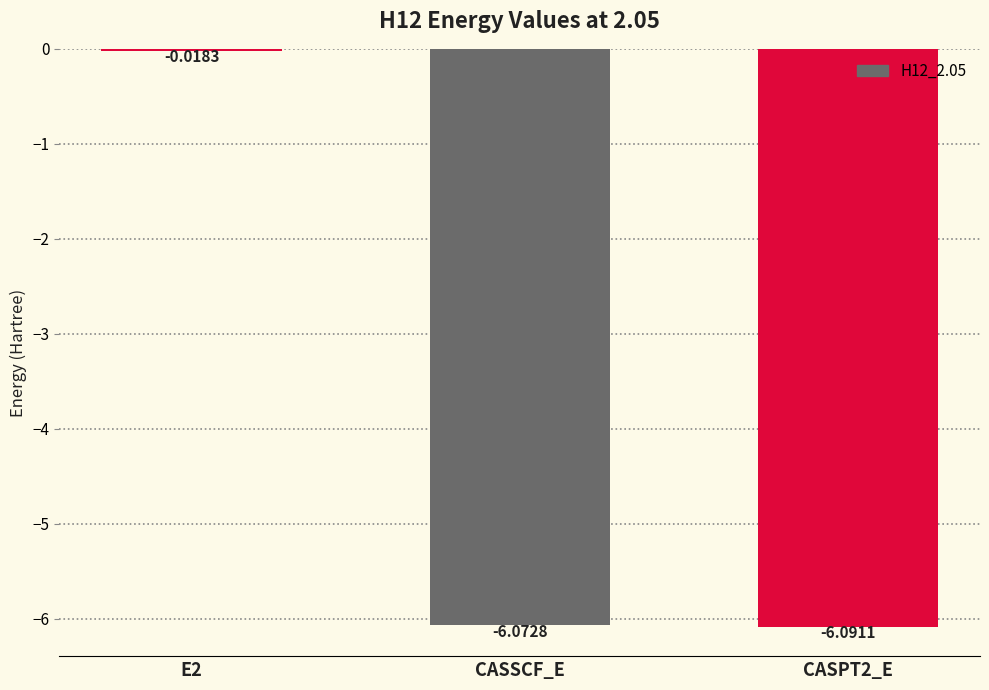

How many values exceed -6?

1